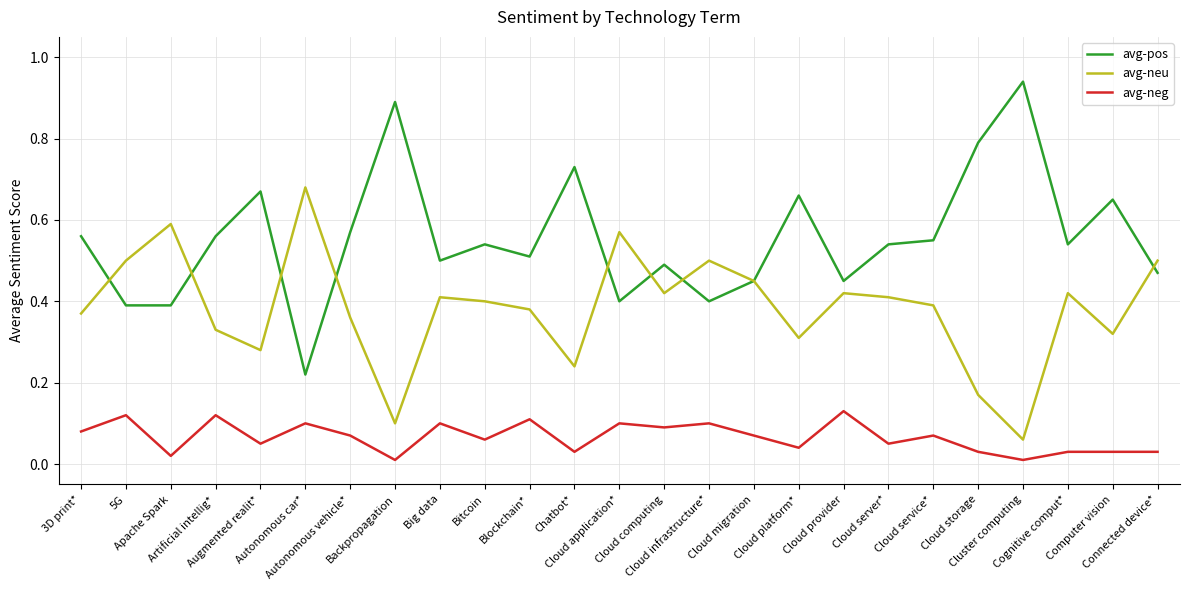

What is the sum of all avg-neg values?

1.7